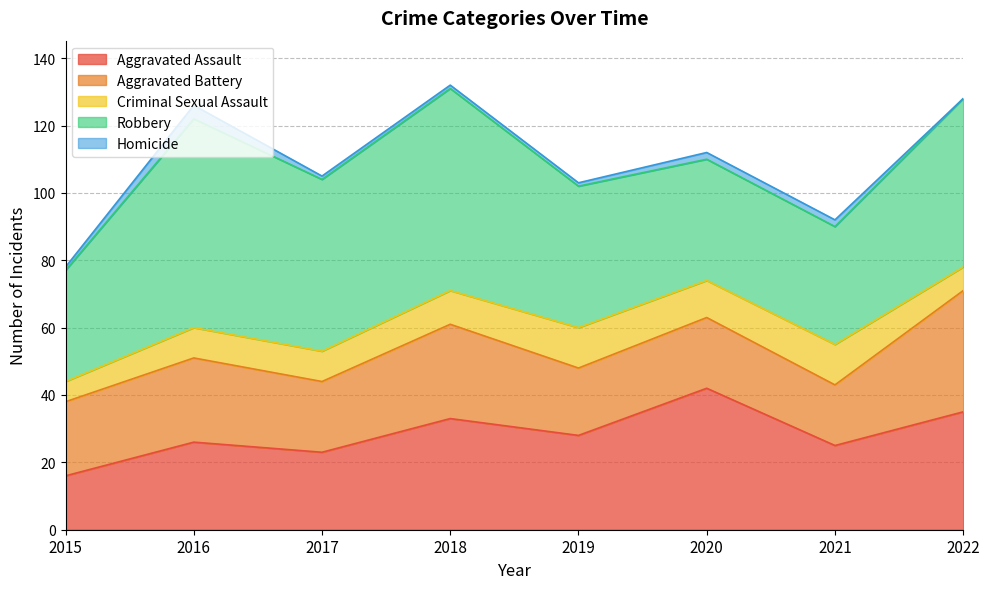

True or false: Robbery and Criminal Sexual Assault cross at least once.

False